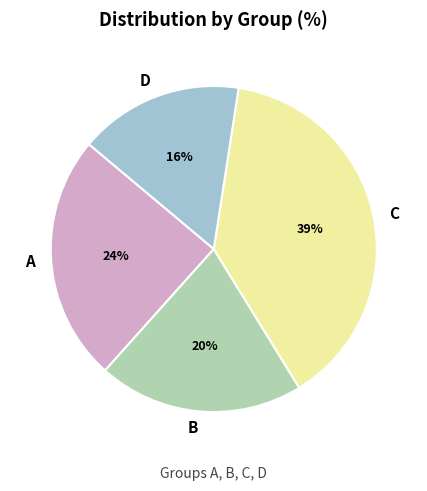

What is the ratio of the value at B to the value at A?

0.8